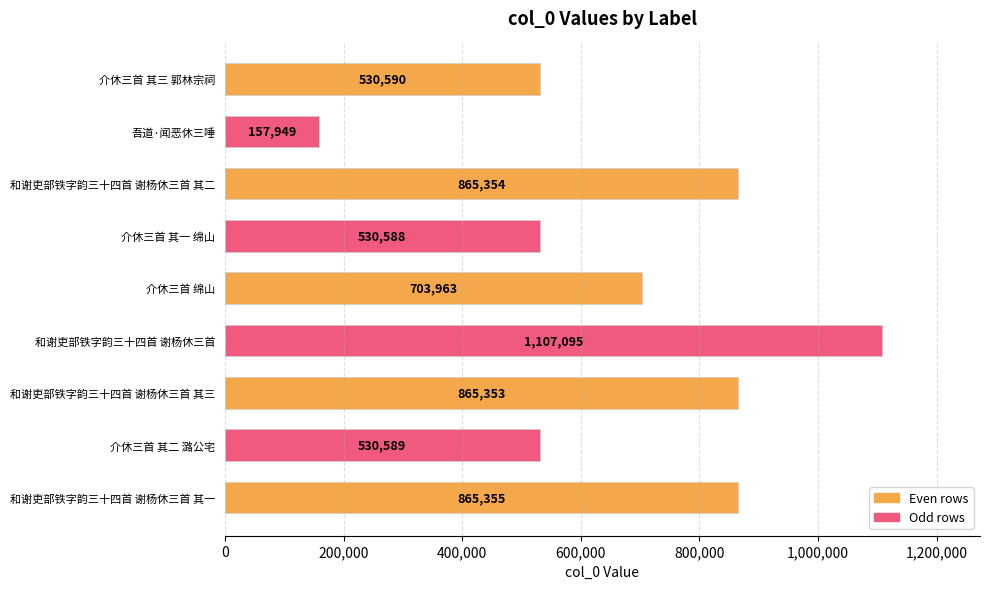

What is the sum of all values?

6156836